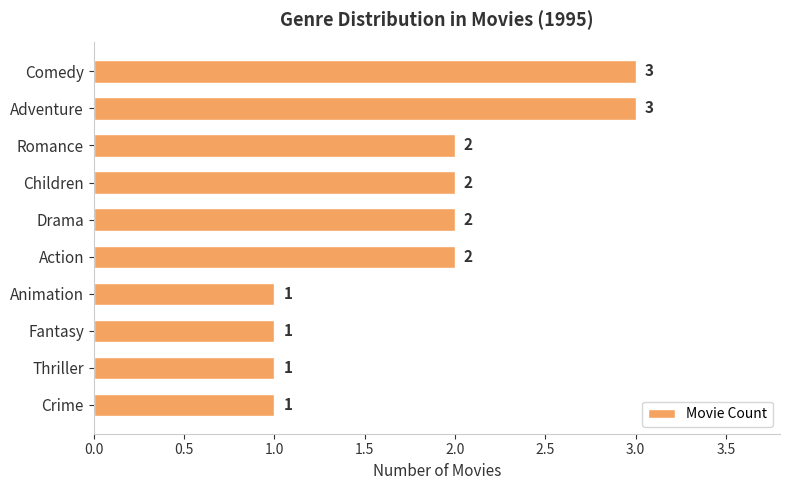

Count the values in the range 1 to 2.

8